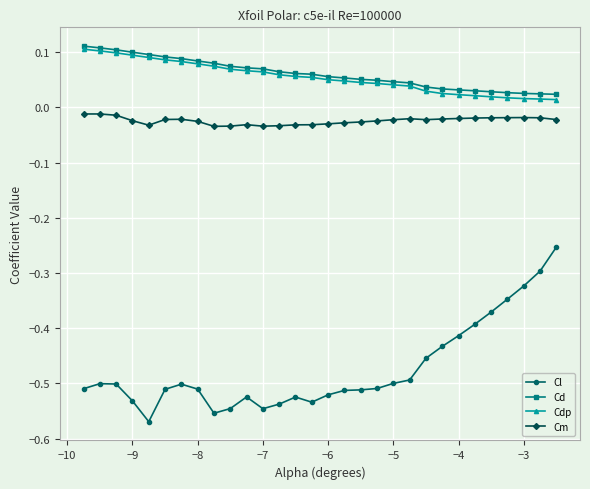

What are all the series names shown in the legend?

Cl, Cd, Cdp, Cm